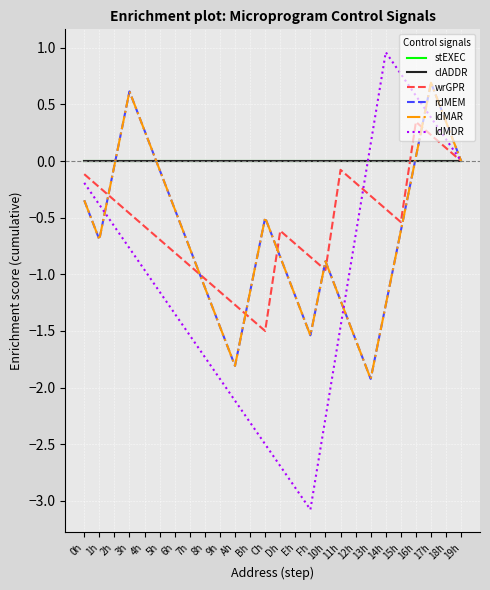

Where is ldMDR nearest to the value -1?

4h